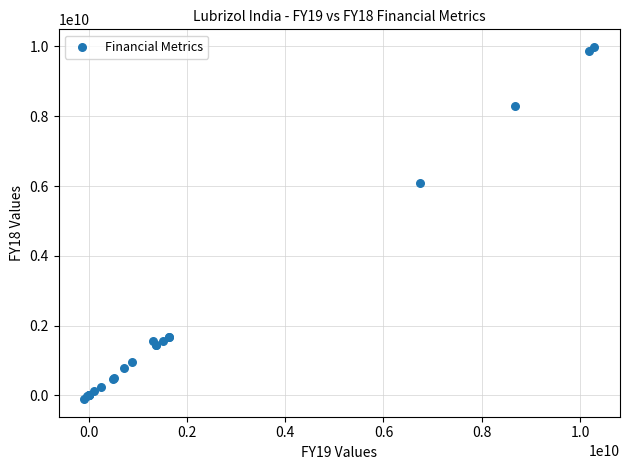

What Y value in the scatter plot is closest to 4939791500?

6081545000